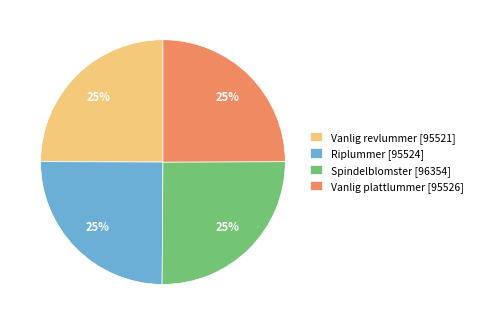

Does Vanlig revlummer account for over 50% of the chart?

No